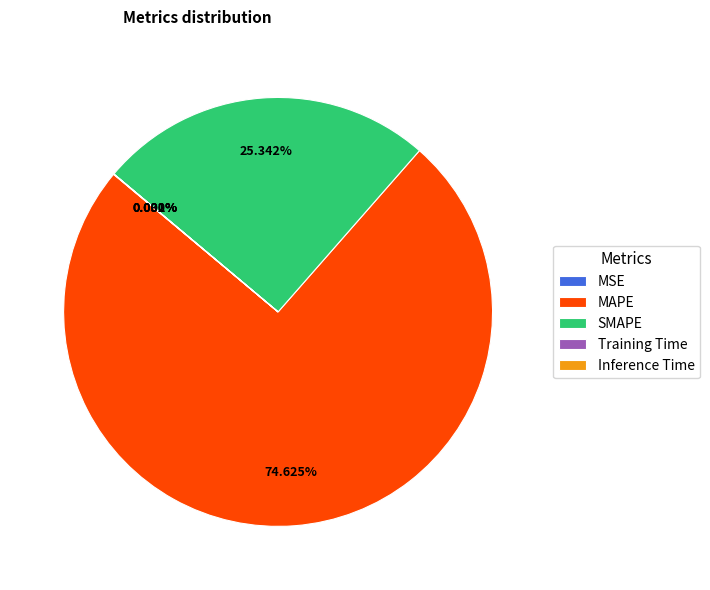

Does any single category account for the majority?

Yes